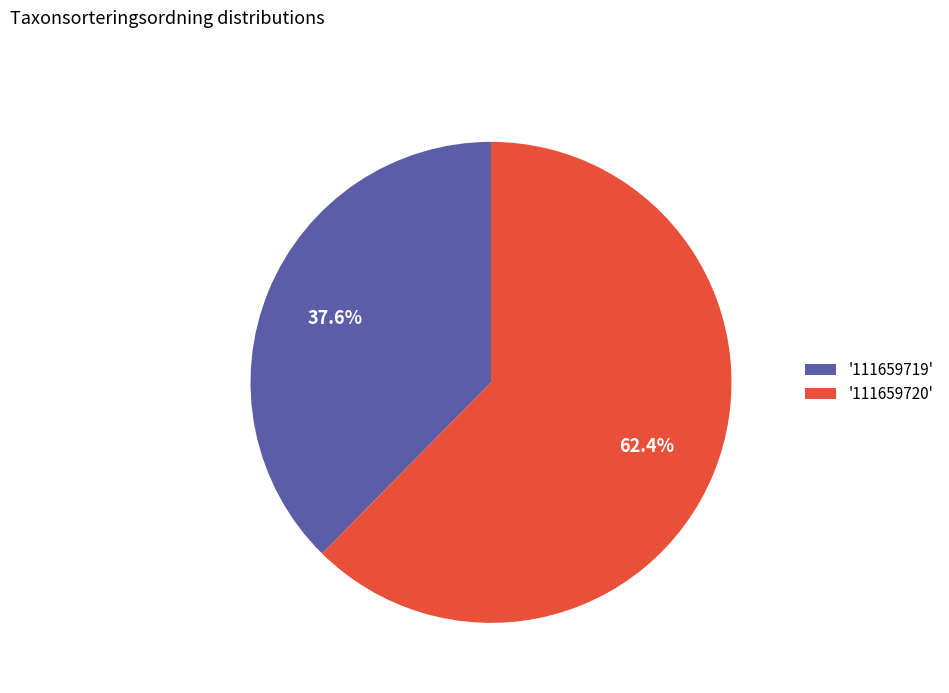

What is the smallest slice in the pie chart?

'111659719'